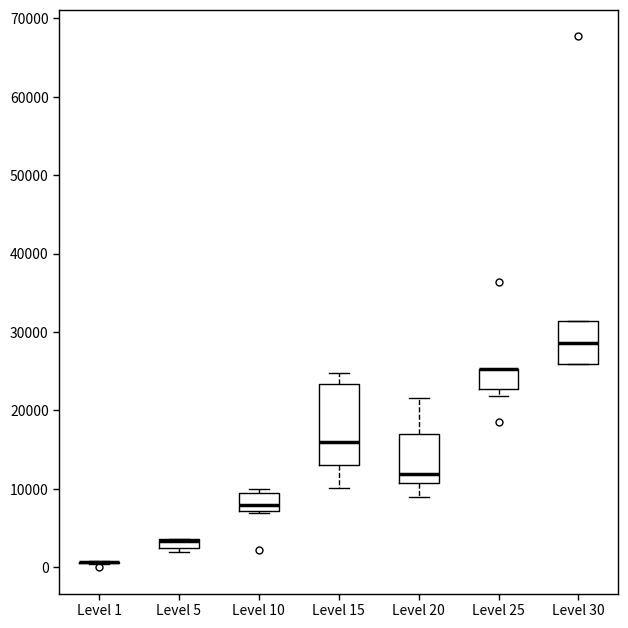

Comparing the boxes themselves (not the whiskers), which one is the tallest?

Level 15